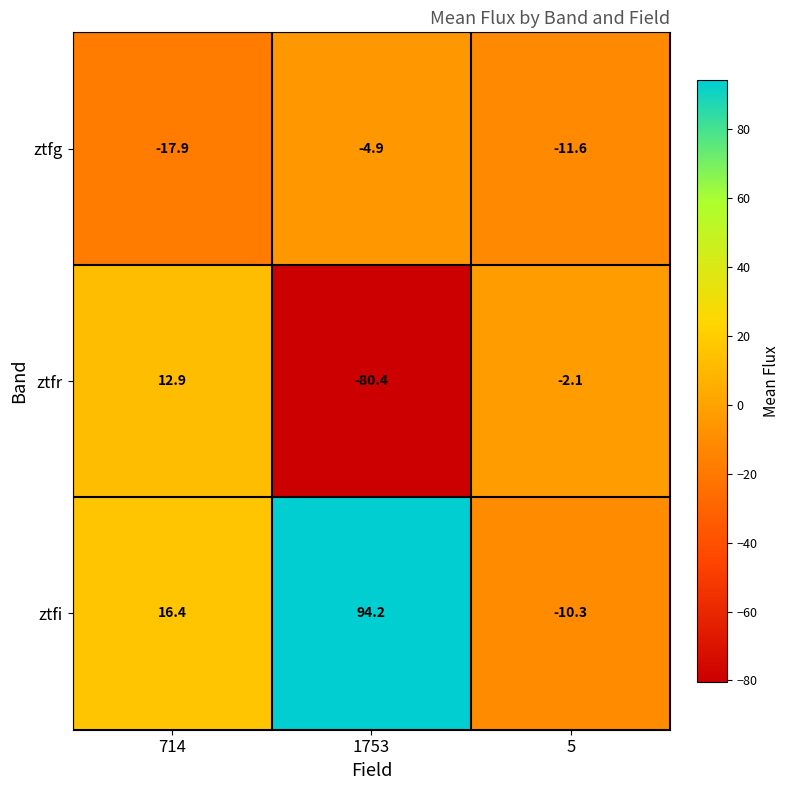

What is the spread (max minus min) of values at 5?

9.5